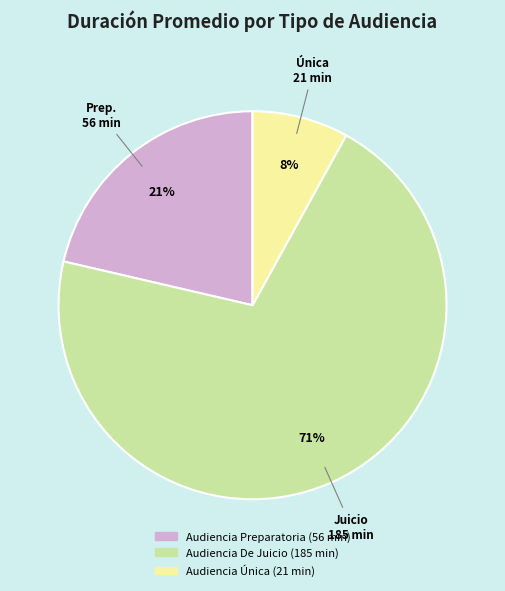

To the nearest percent, what percentage of the pie is Audiencia De Juicio?

71%